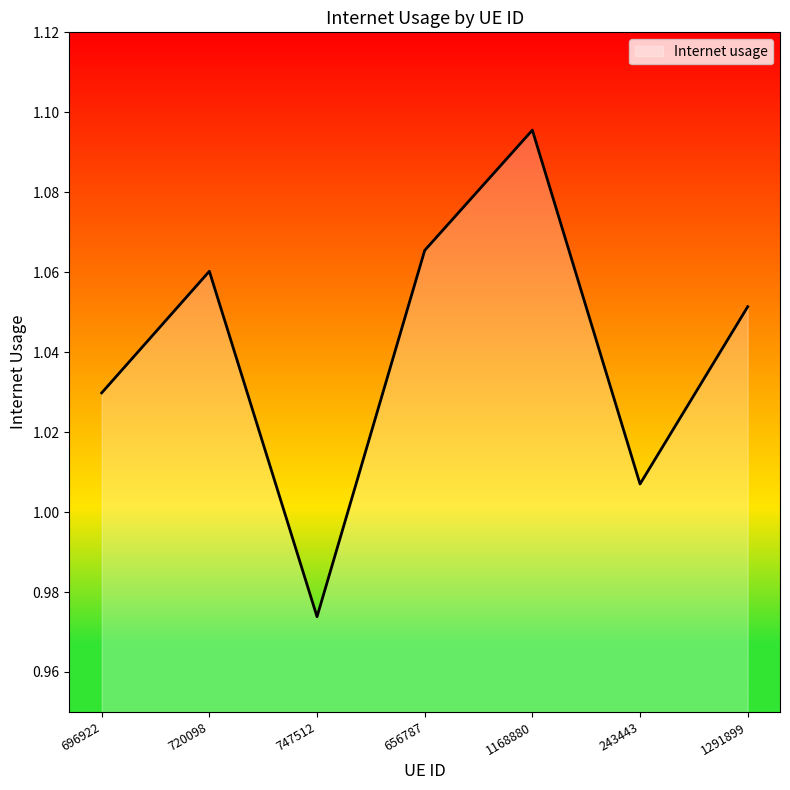

Does the chart have visible grid lines?

No